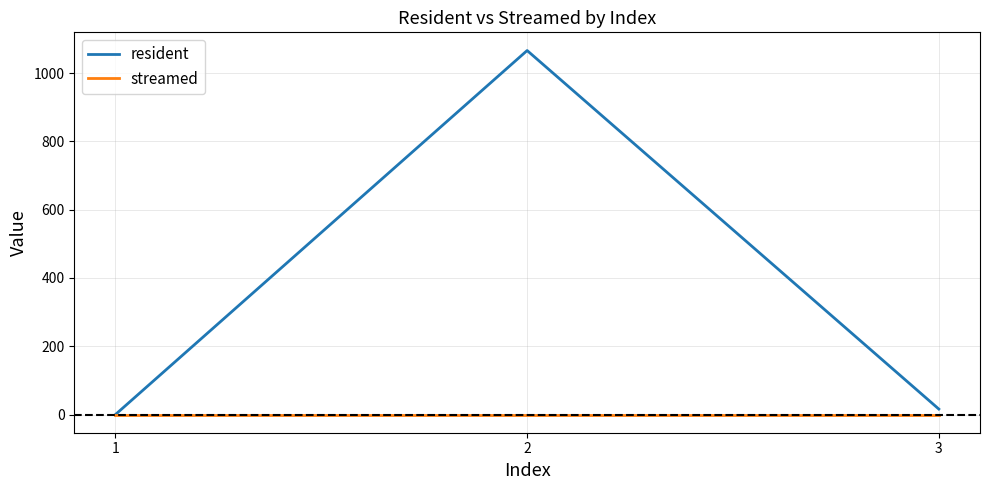

Reading left to right, what are all the values shown in this chart?

resident: 1=0	2=1066	3=16
streamed: 1=0	2=0	3=0